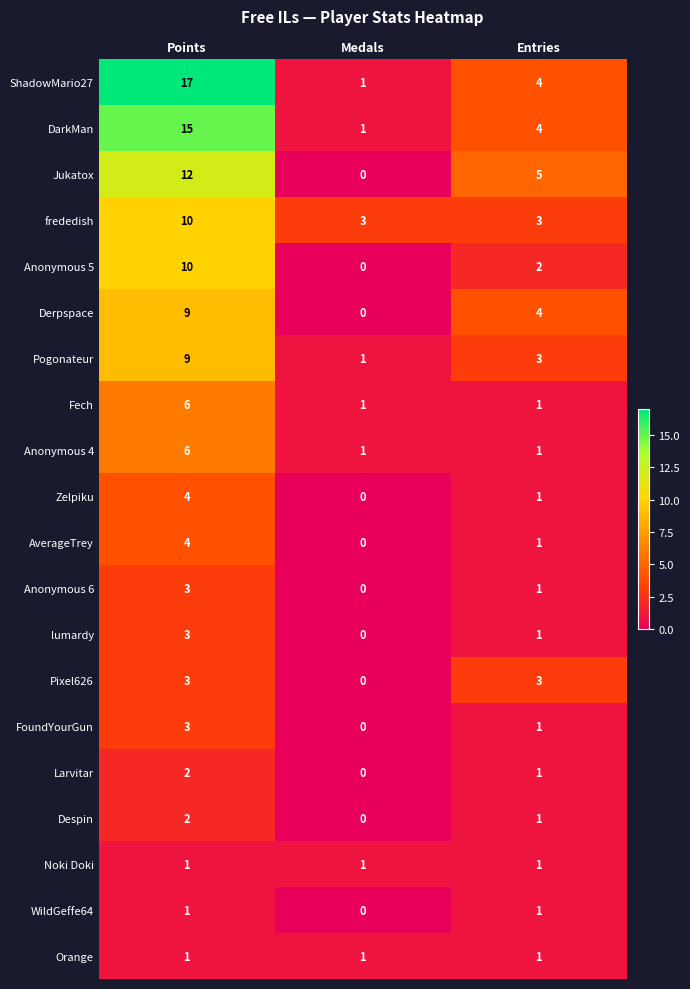

True or false: Anonymous 4 has a value of 3 at Points.

False